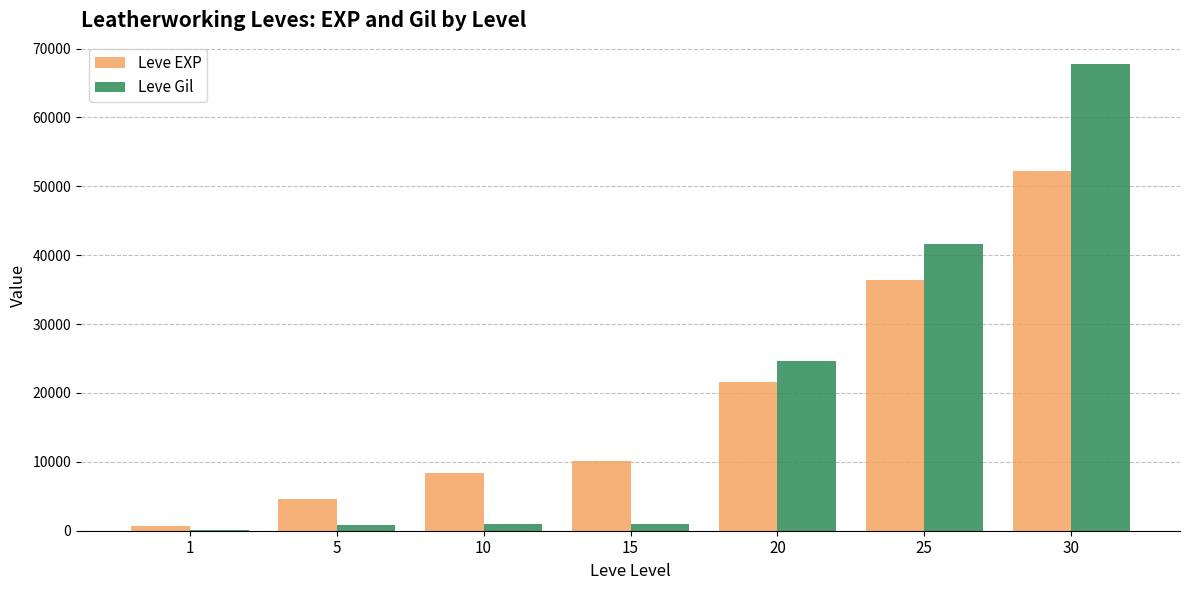

At which category is the sum across all series the highest?

30